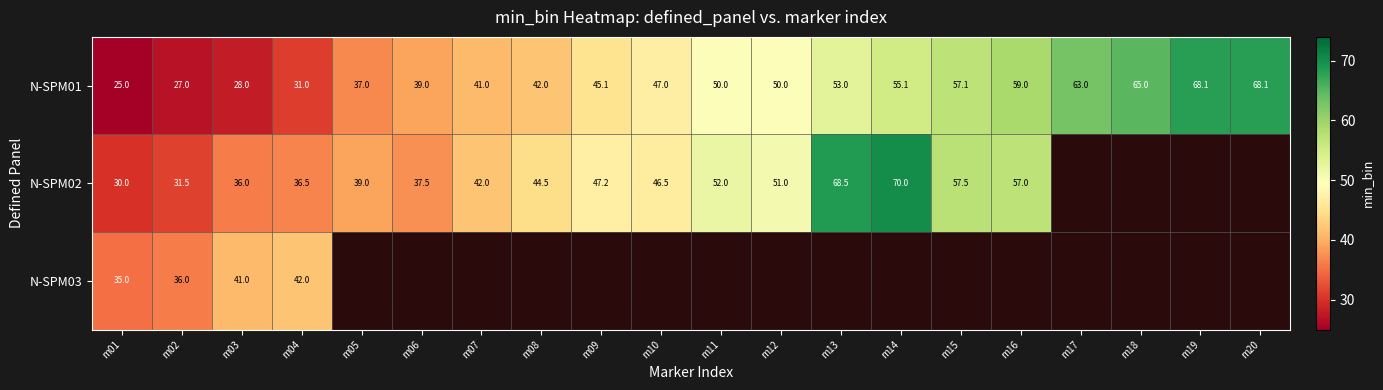

What is the maximum value for N-SPM01?

68.1